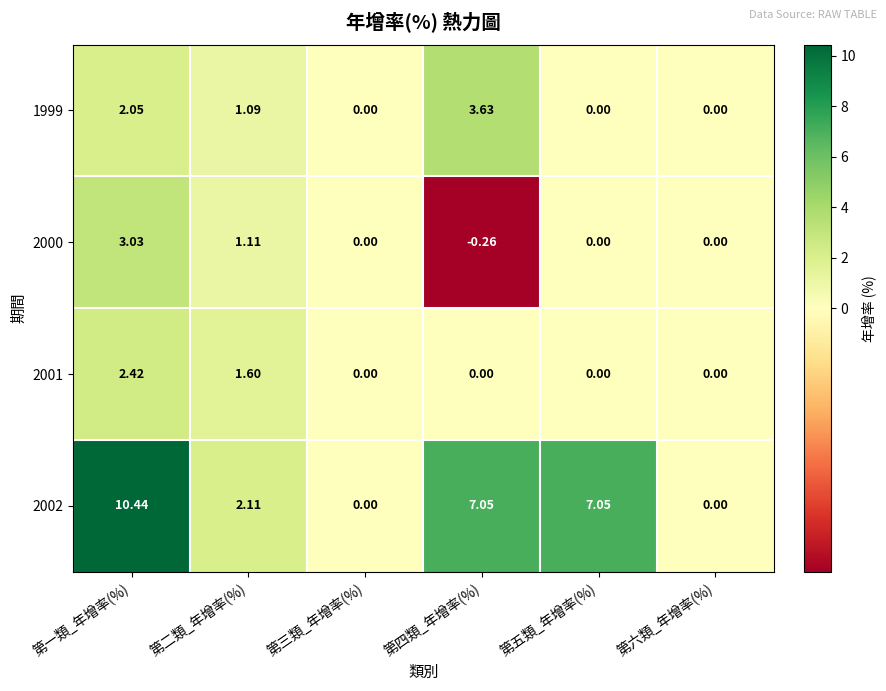

At which label is 2001 closest to 1?

第二類_年增率(%)